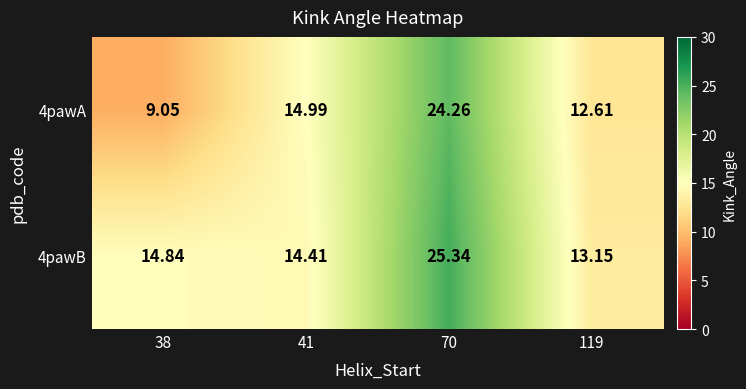

List the series in order of their peak value, highest first.

4pawB, 4pawA